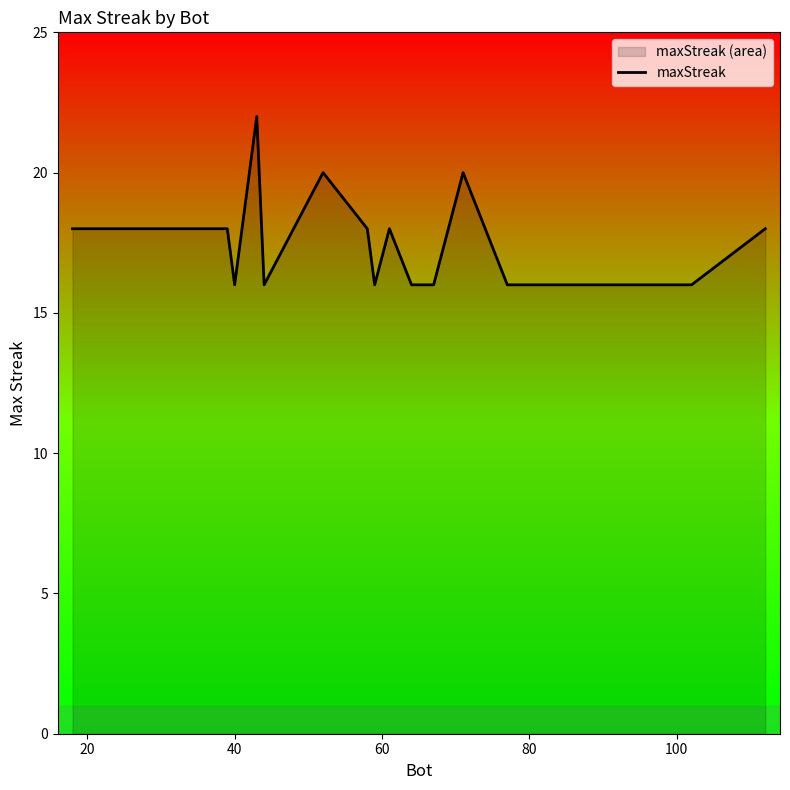

What is the difference between the maximum and minimum values?

6